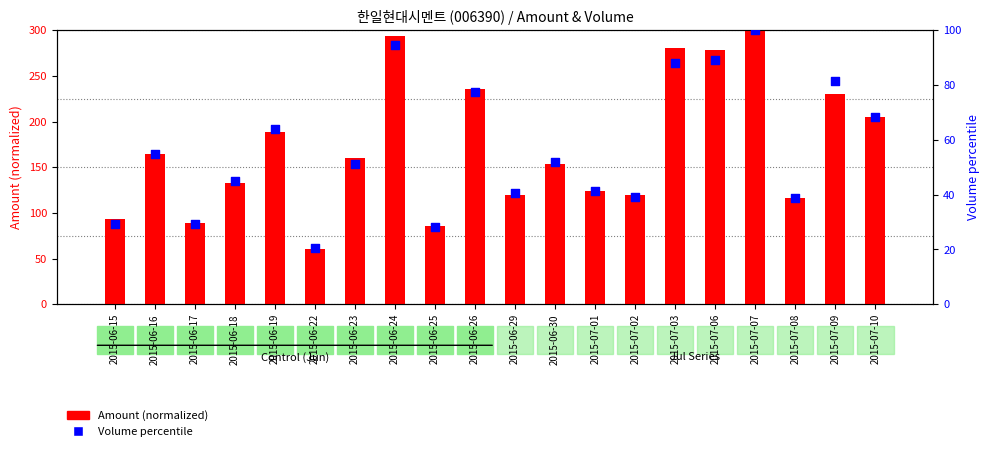

What are all the series names shown in the legend?

Amount (normalized), Volume percentile